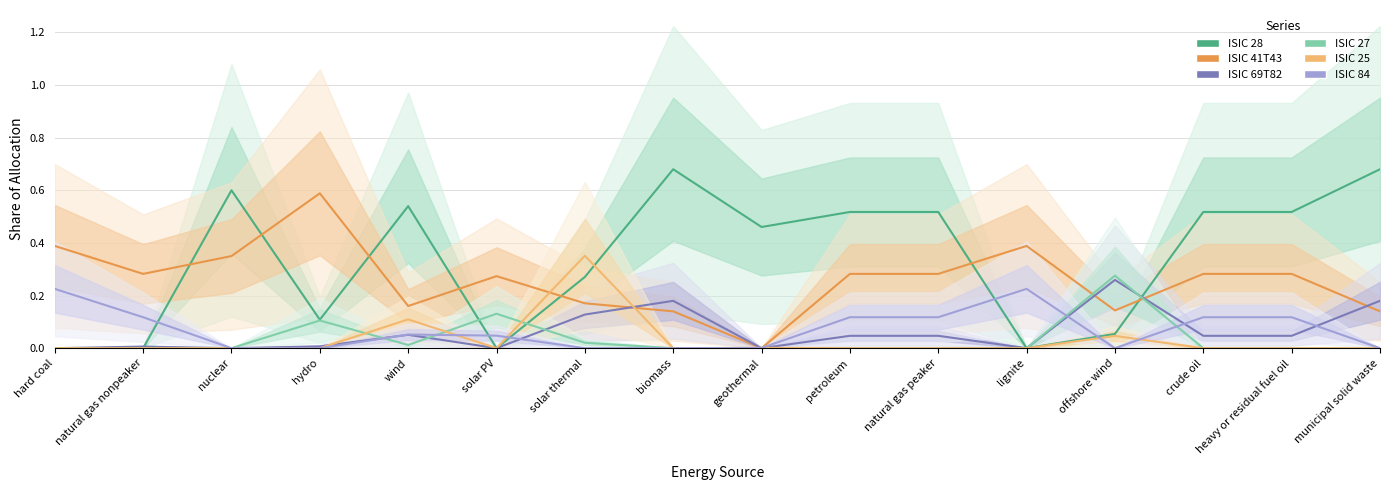

How many values in ISIC 84 are above zero?

10